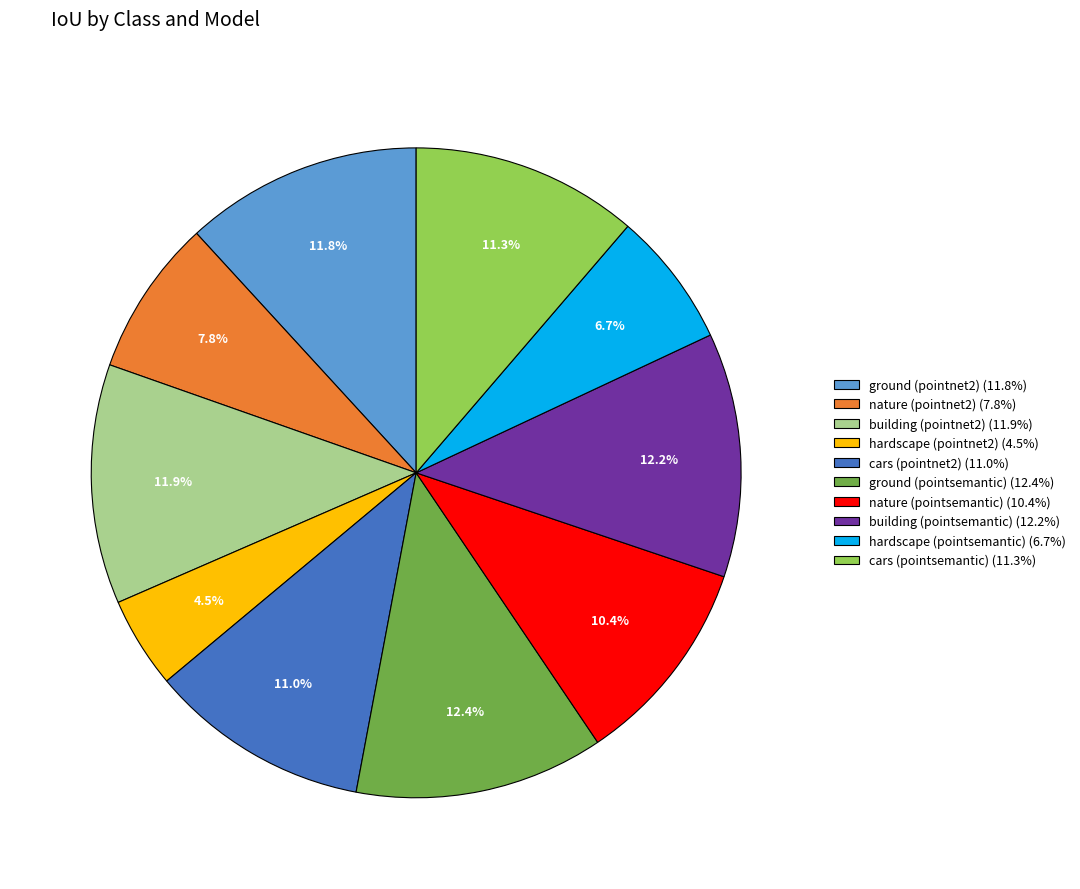

Which has a higher value, cars (pointnet2) (11.0%) or hardscape (pointnet2) (4.5%)?

cars (pointnet2) (11.0%)